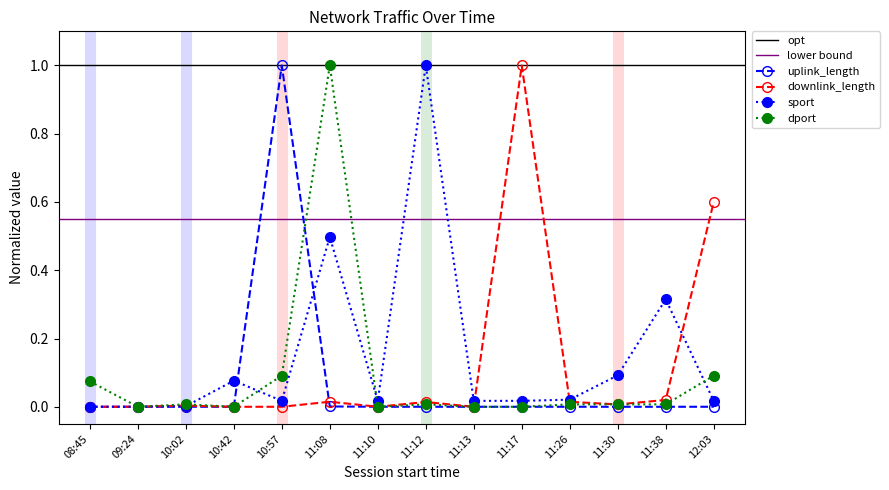

Count the number of data series in this chart.

4